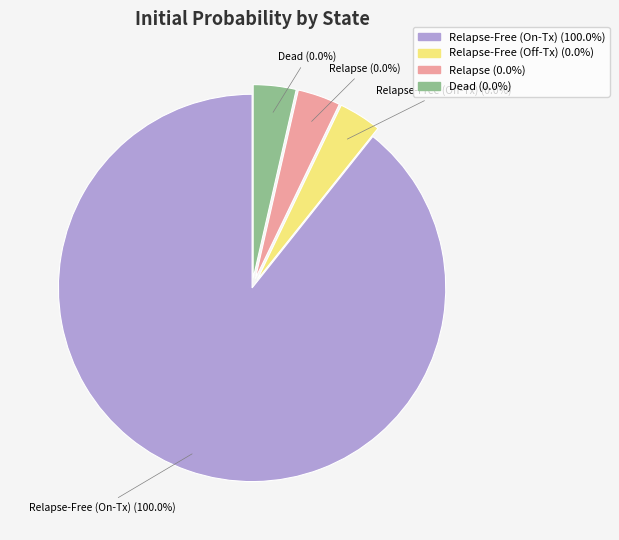

Which slice represents more than half of the pie?

relapse_free_on_tx